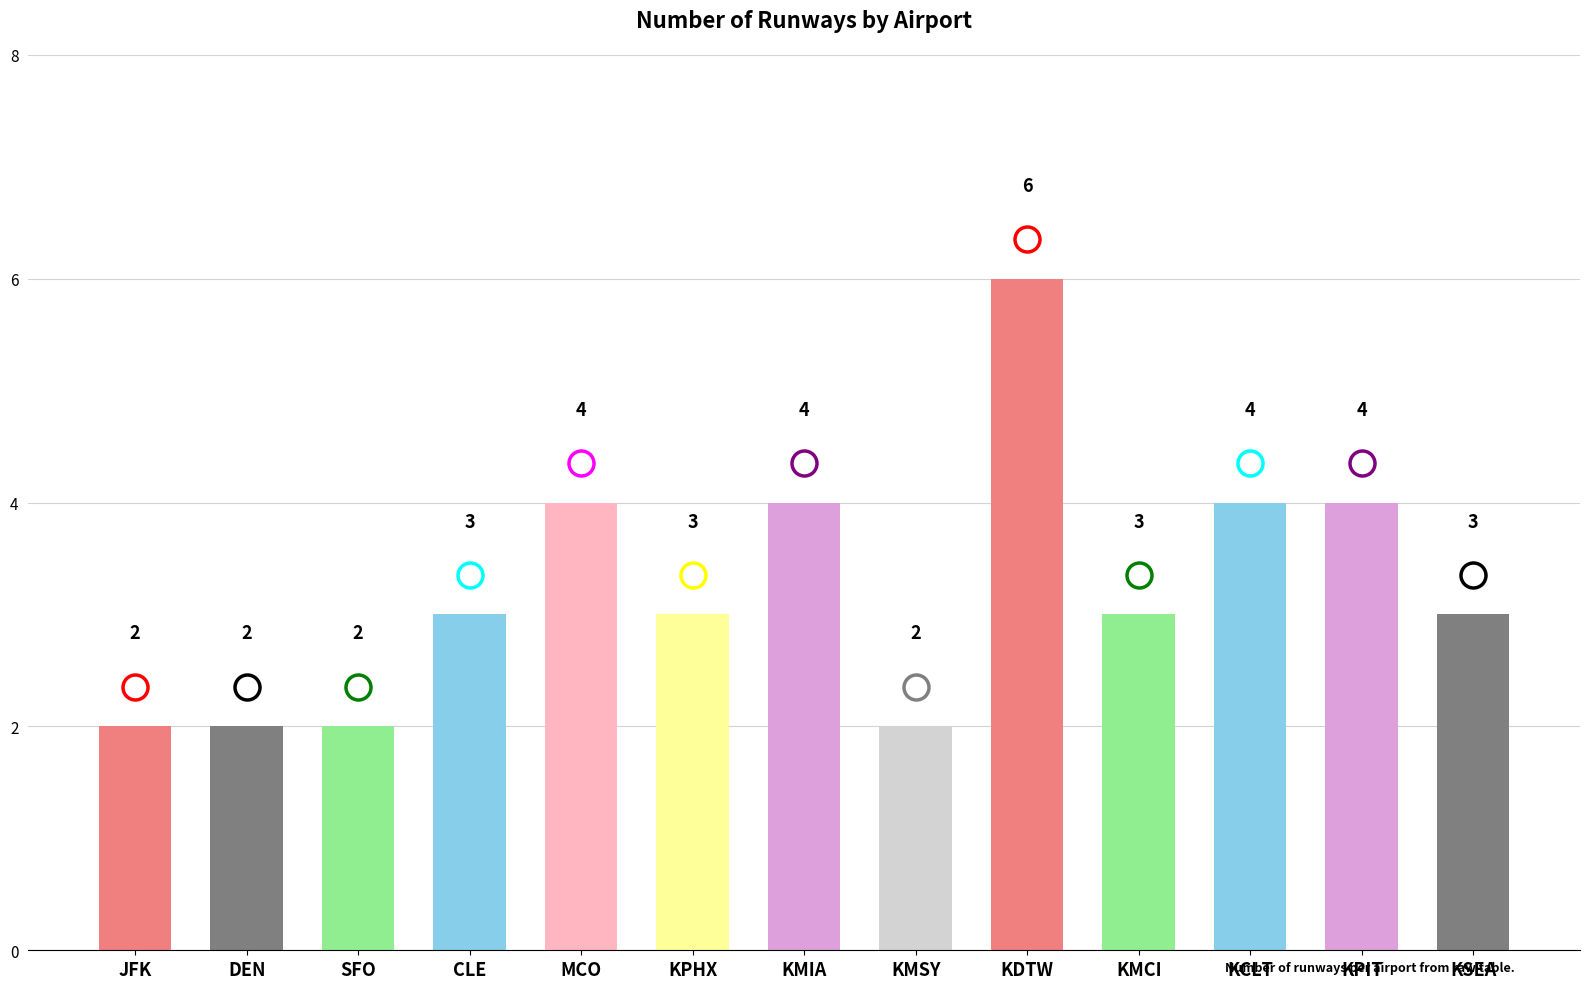

How many series are shown in this chart?

1